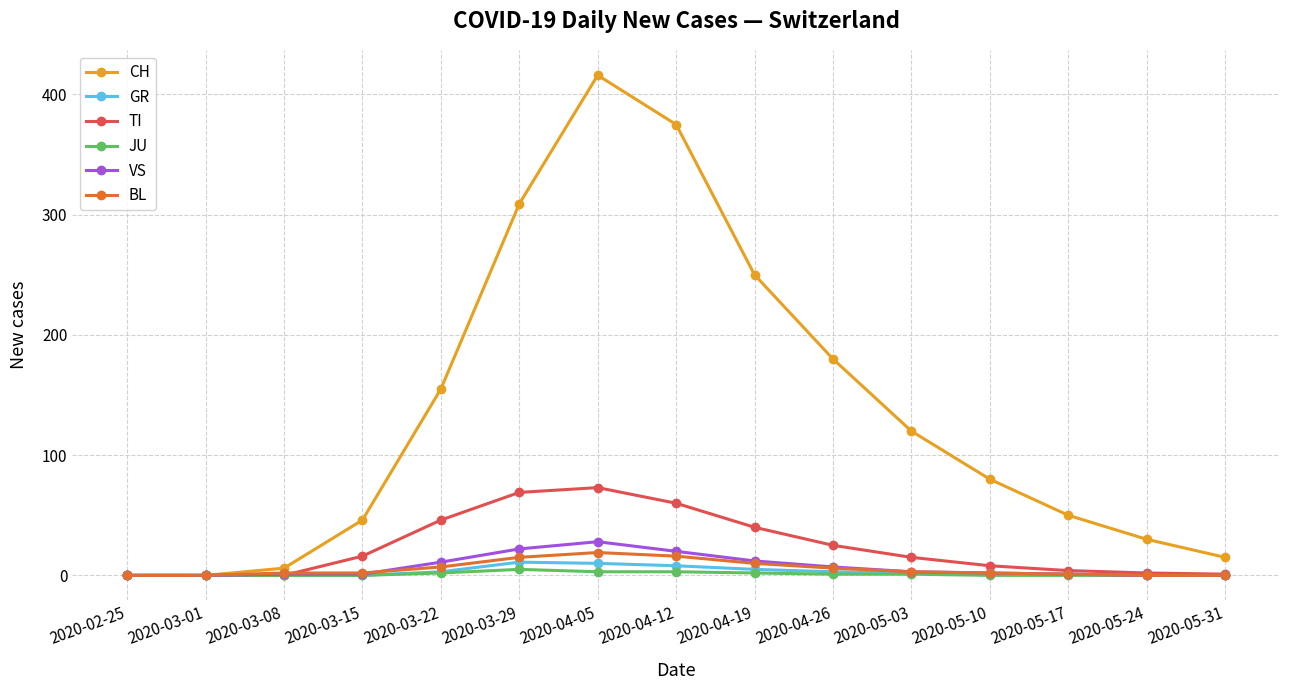

What is the highest value of the BL series?

19